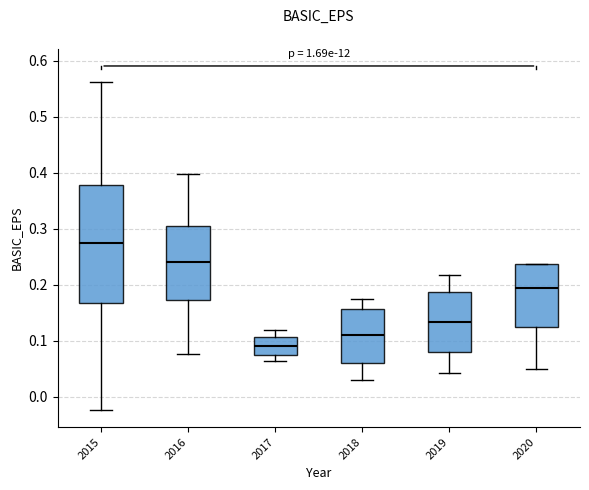

Which box is the tallest, from its lower edge to its upper edge?

2015